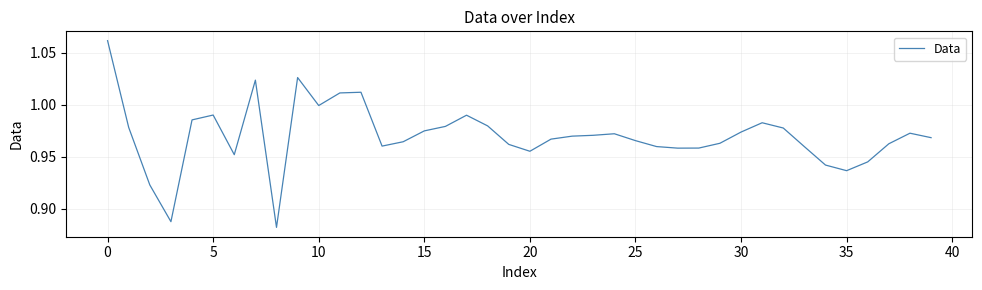

What is the average value?

1.0